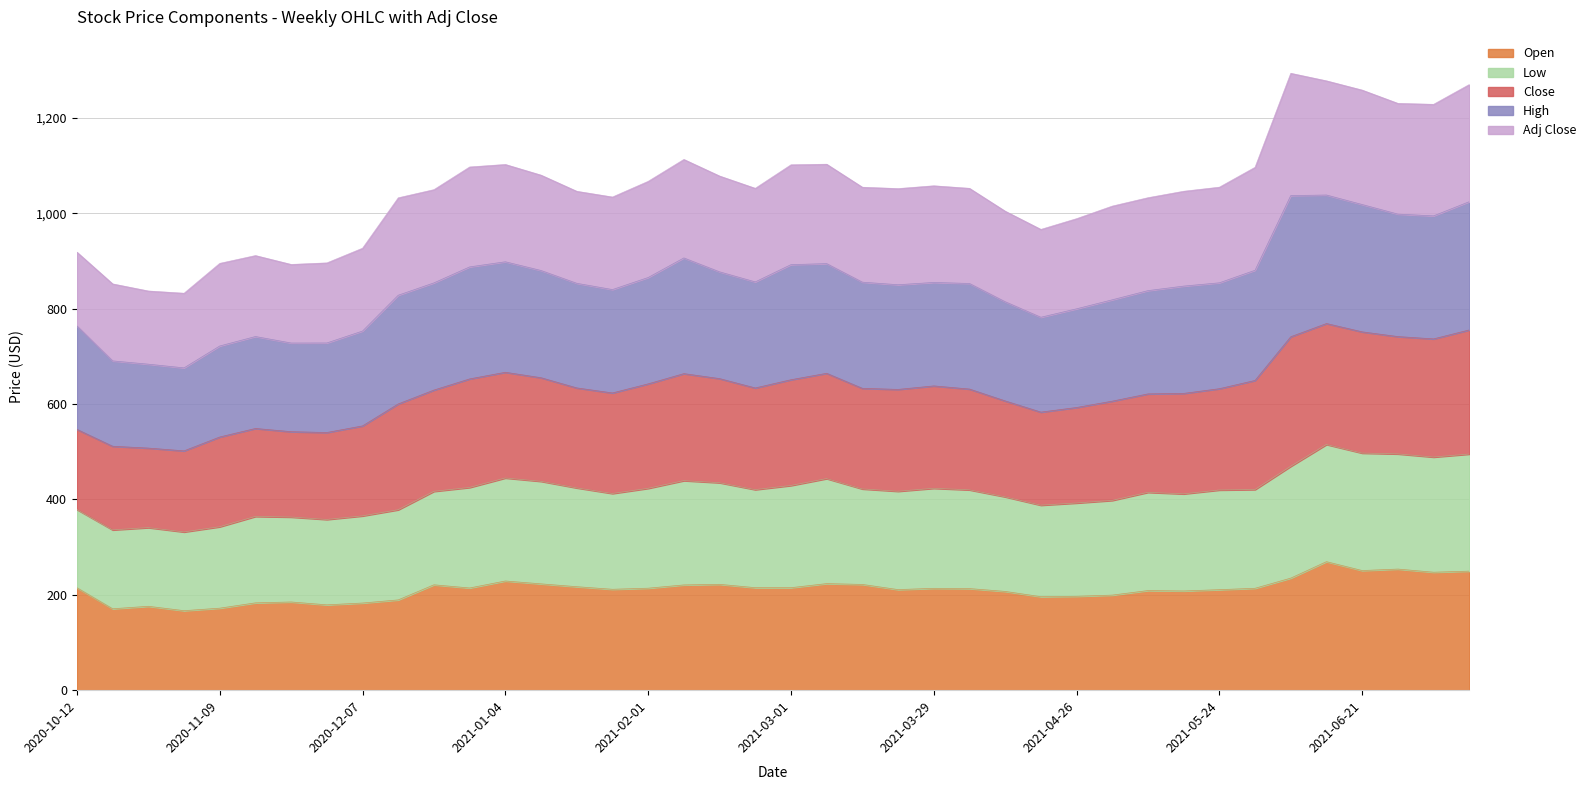

What is the minimum value for Open?

166.8